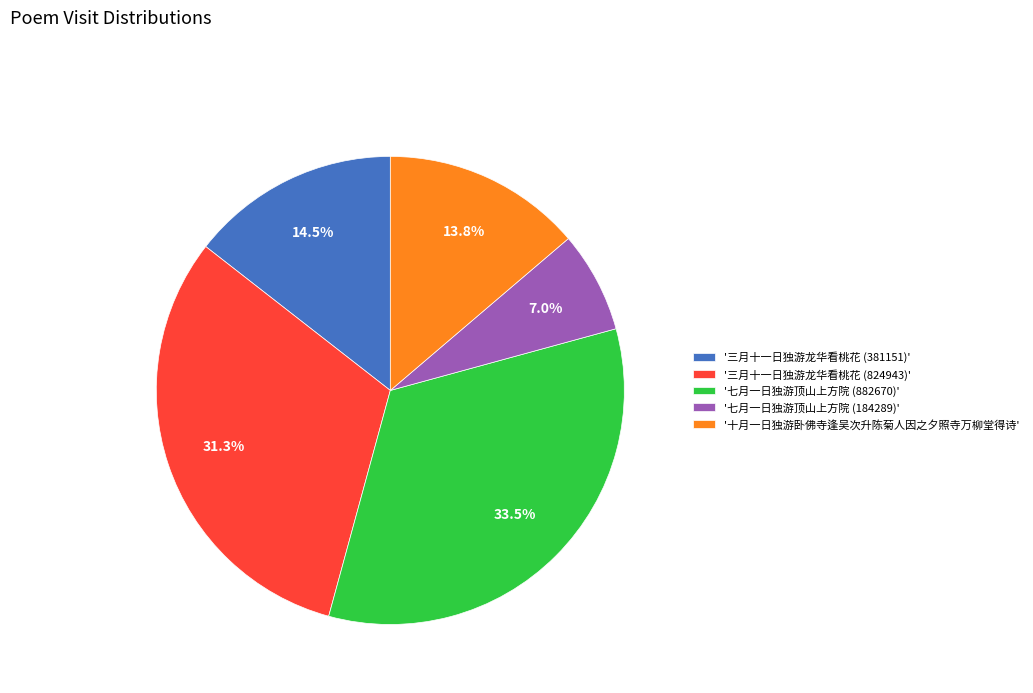

What is the ratio of the value at '三月十一日独游龙华看桃花 (824943)' to the value at '七月一日独游顶山上方院 (184289)'?

4.5